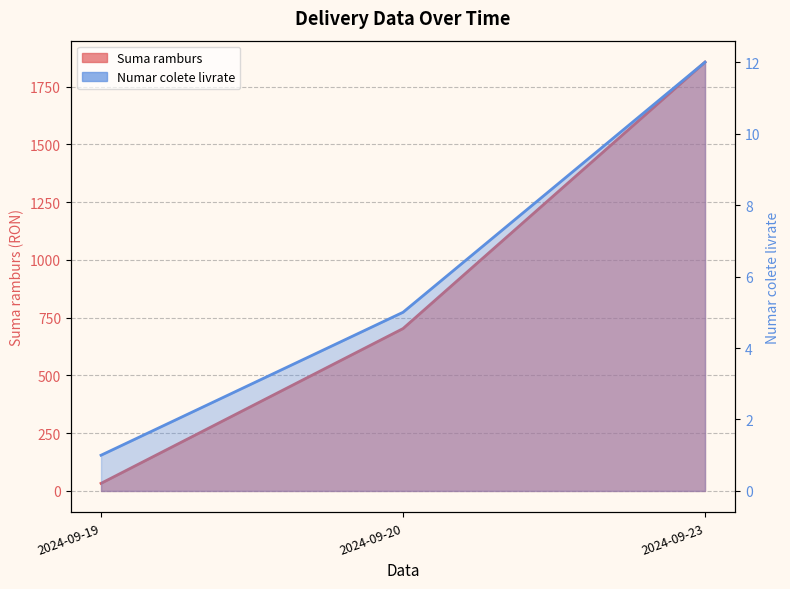

How many lines are shown in the chart?

2